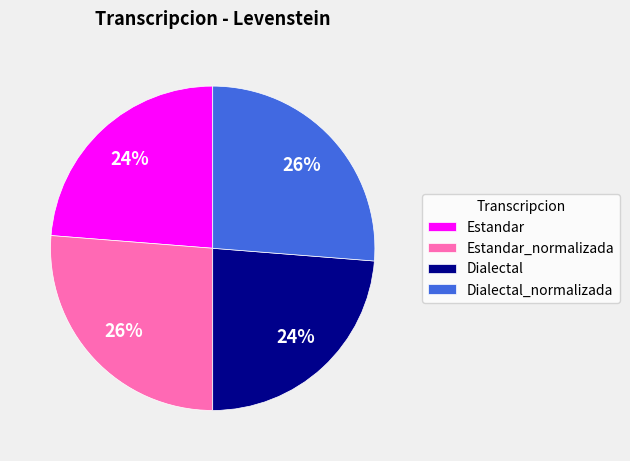

What is the ratio of the value at Estandar to the value at Dialectal?

1.0